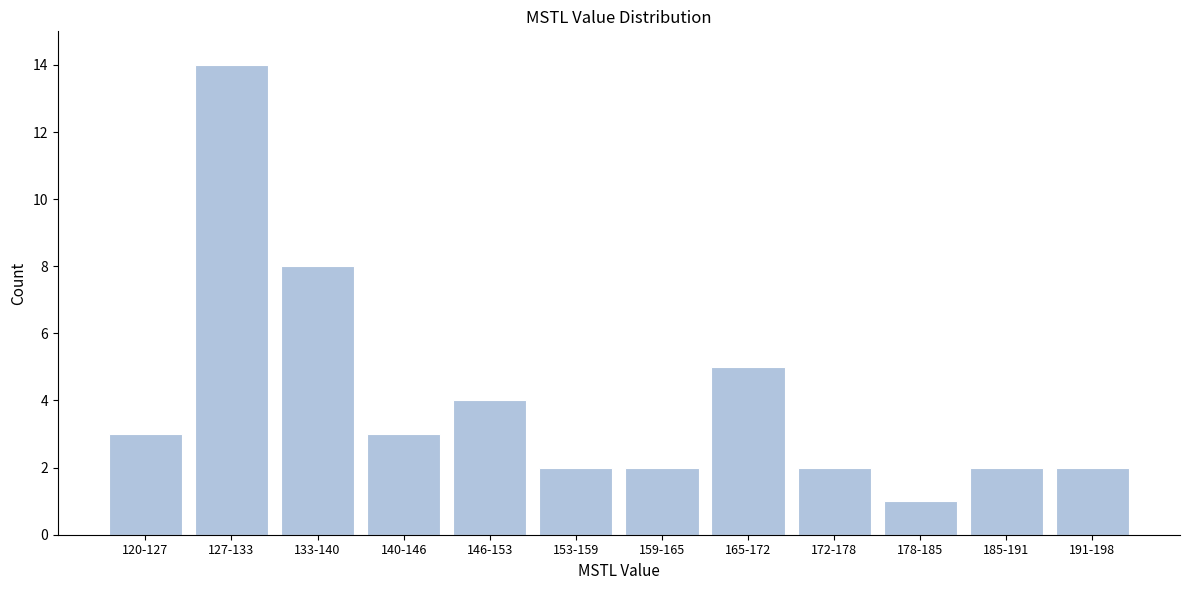

Reading right to left, what are all the values shown in this chart?

191-198=2	185-191=2	178-185=1	172-178=2	165-172=5	159-165=2	153-159=2	146-153=4	140-146=3	133-140=8	127-133=14	120-127=3